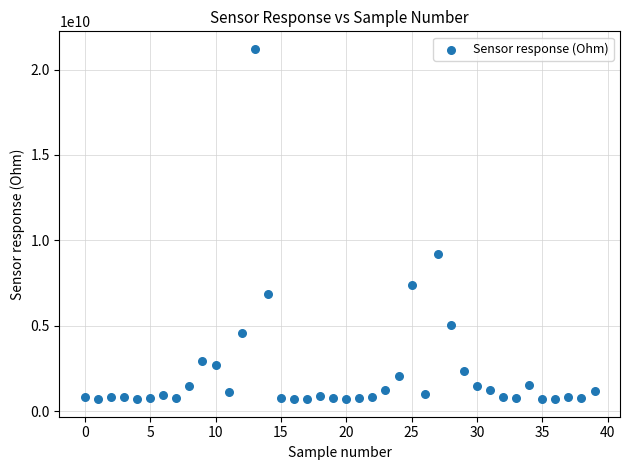

What Y value in the scatter plot is closest to 10951910408?

9210526315.8